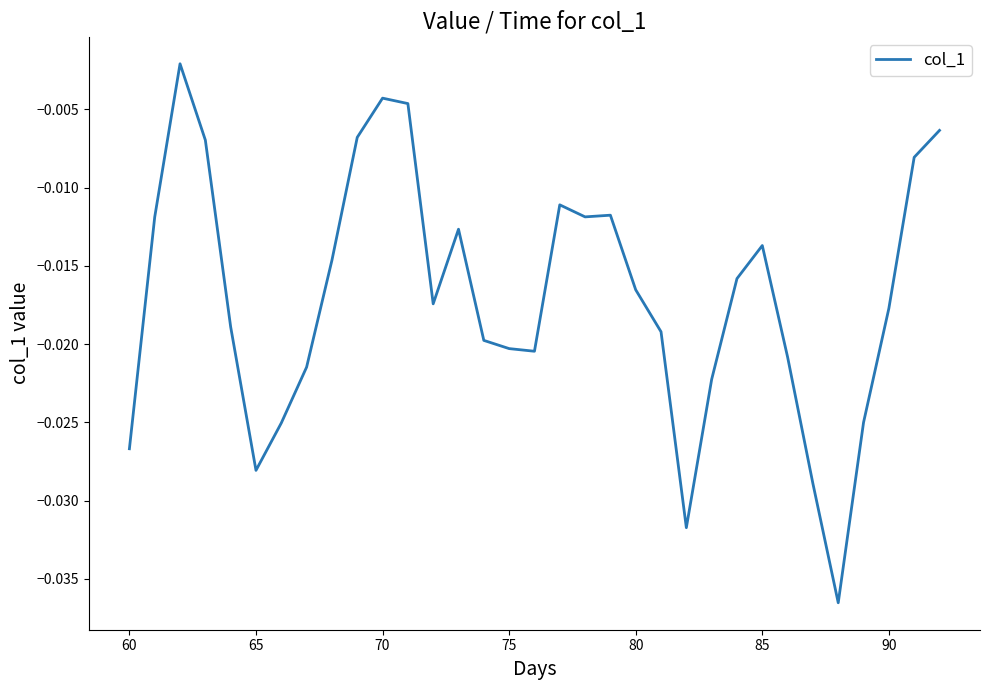

Is this an area chart (filled region under the line)?

No